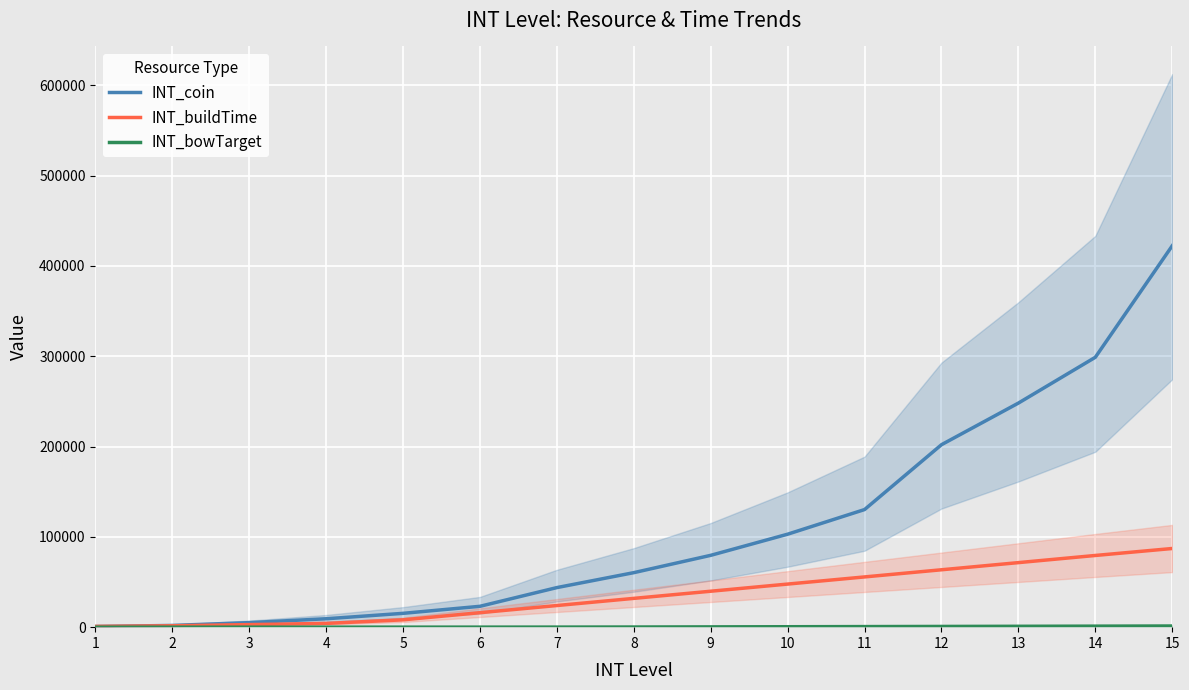

What is the difference between the maximum and minimum values in the INT_coin series?

421674